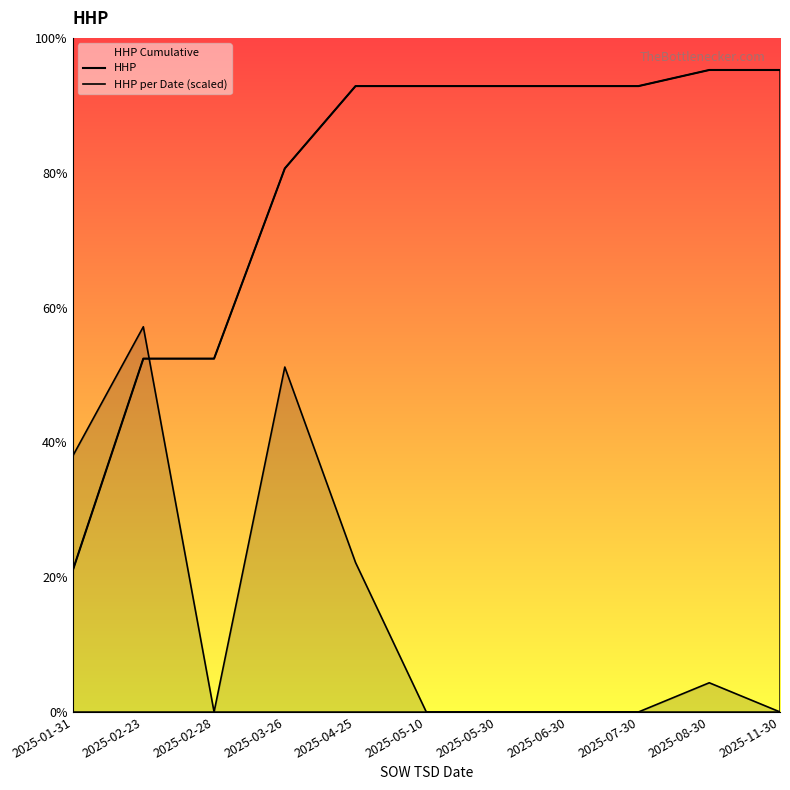

Reading left to right, extract all data points from this chart.

HHP: 2025-01-31=438.0	2025-02-23=1098.0	2025-02-28=1098.0	2025-03-26=1689.0	2025-04-25=1945.0	2025-05-10=1945.0	2025-05-30=1945.0	2025-06-30=1945.0	2025-07-30=1945.0	2025-08-30=1995.0	2025-11-30=1995.0
HHP per Date (scaled): 2025-01-31=794.4	2025-02-23=1197.0	2025-02-28=0.0	2025-03-26=1071.9	2025-04-25=464.3	2025-05-10=0.0	2025-05-30=0.0	2025-06-30=0.0	2025-07-30=0.0	2025-08-30=90.7	2025-11-30=0.0